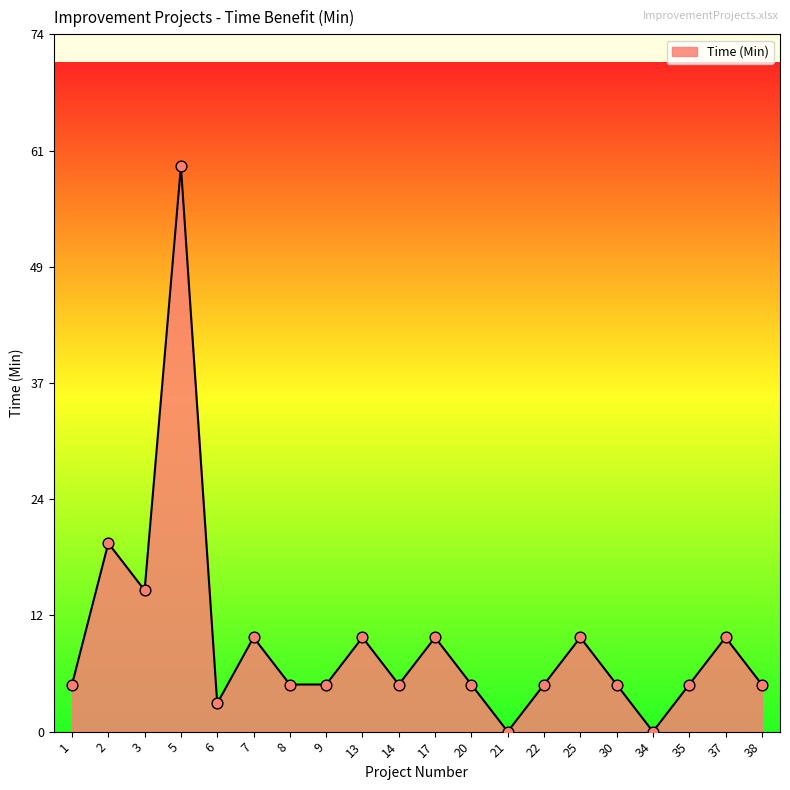

Which has a higher value, 3 or 6?

3